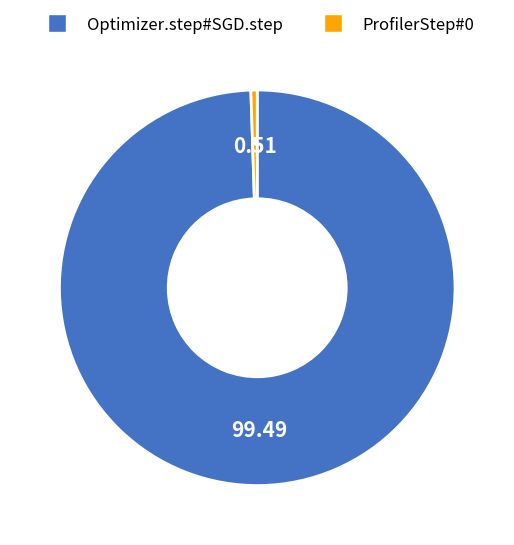

Is there a majority slice in this chart?

Yes